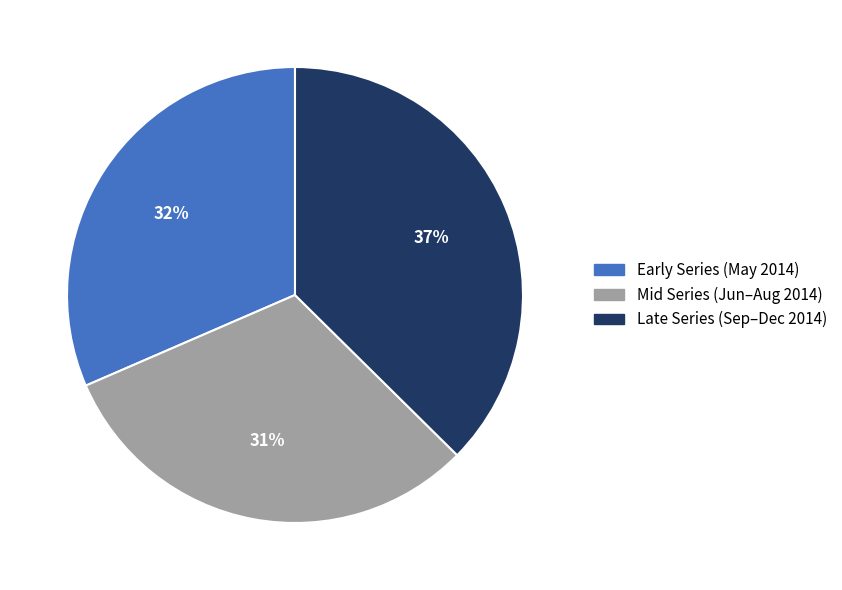

Does any single category account for the majority?

No